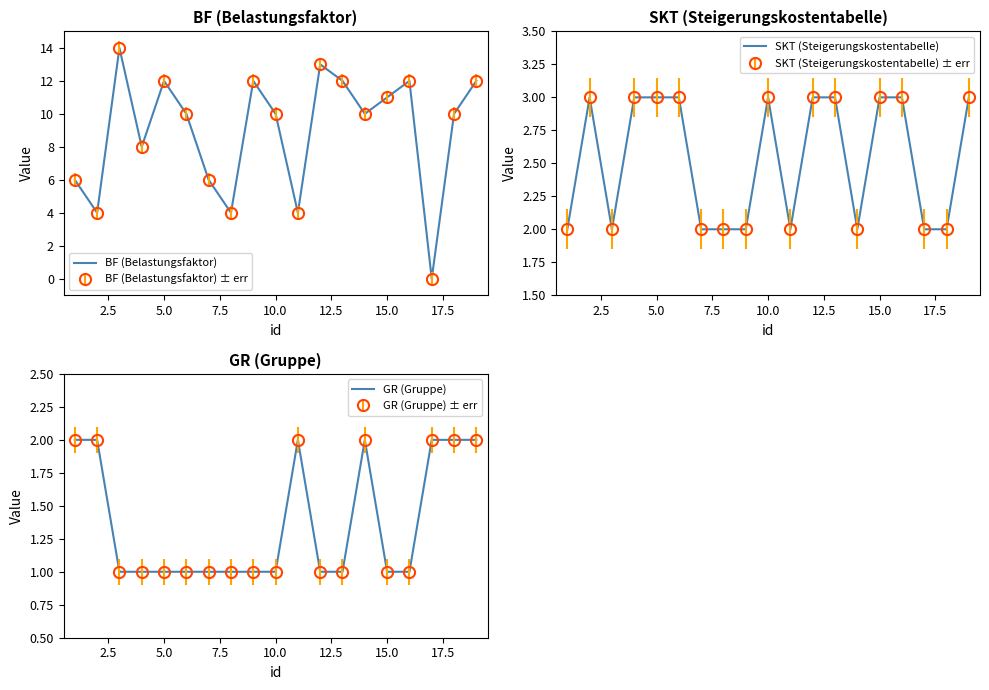

Which series has the widest spread of values?

BF (Belastungsfaktor)